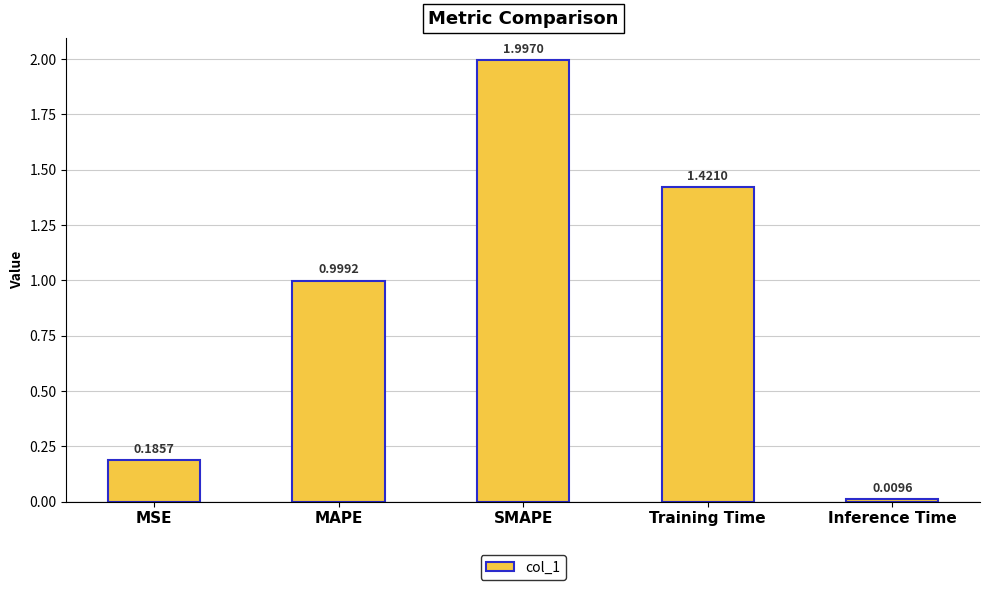

At which category does the chart reach its peak across all series?

SMAPE